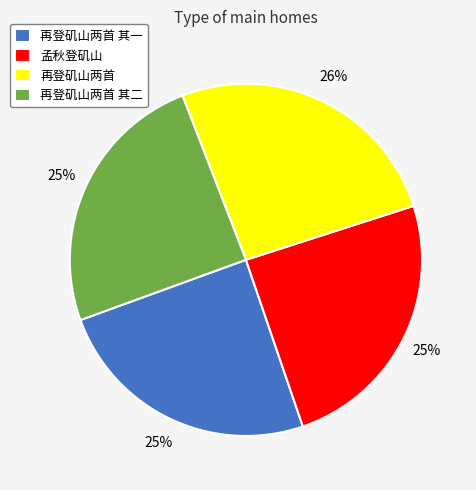

Is there a majority slice in this chart?

No